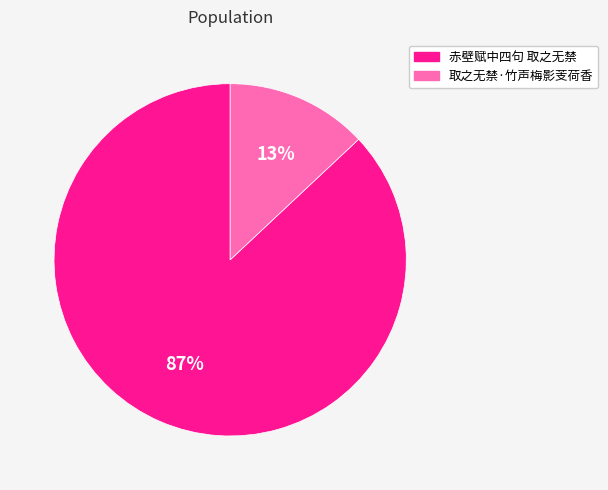

What is the majority slice?

赤壁赋中四句 取之无禁